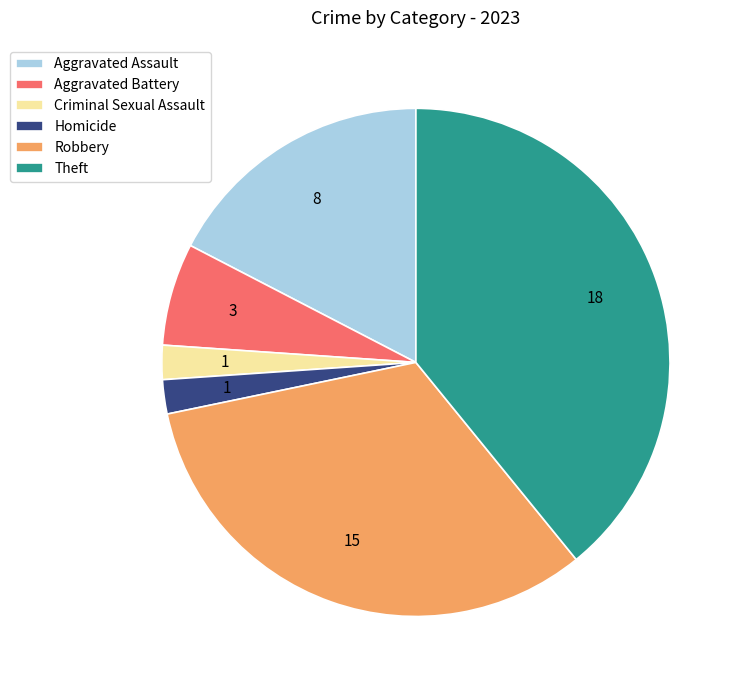

Is there any slice that represents more than half of the pie?

No